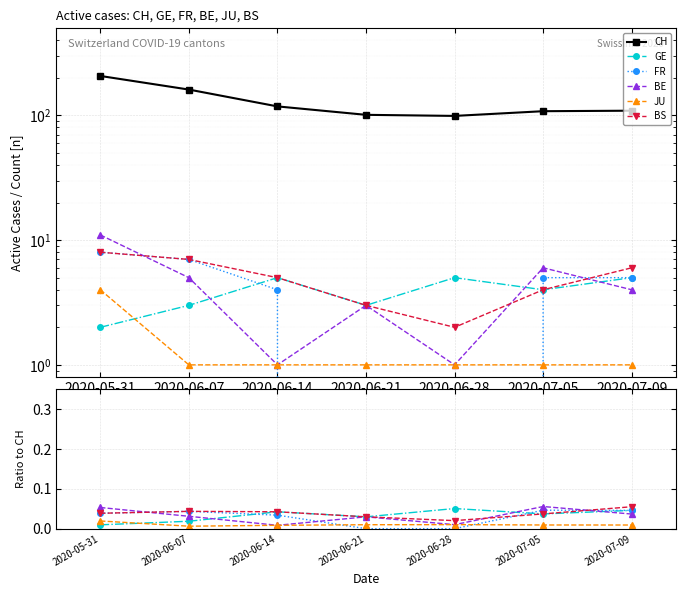

True or false: FR and GE cross at least once.

True